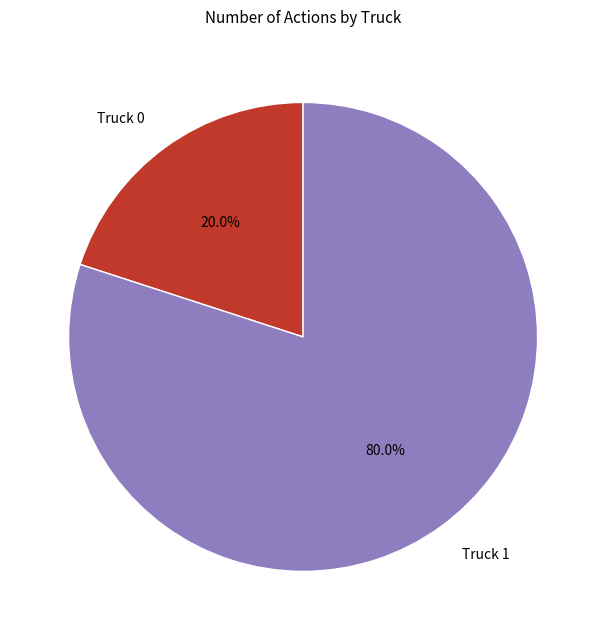

To the nearest percent, what is the difference between the largest and smallest slice percentages?

60%